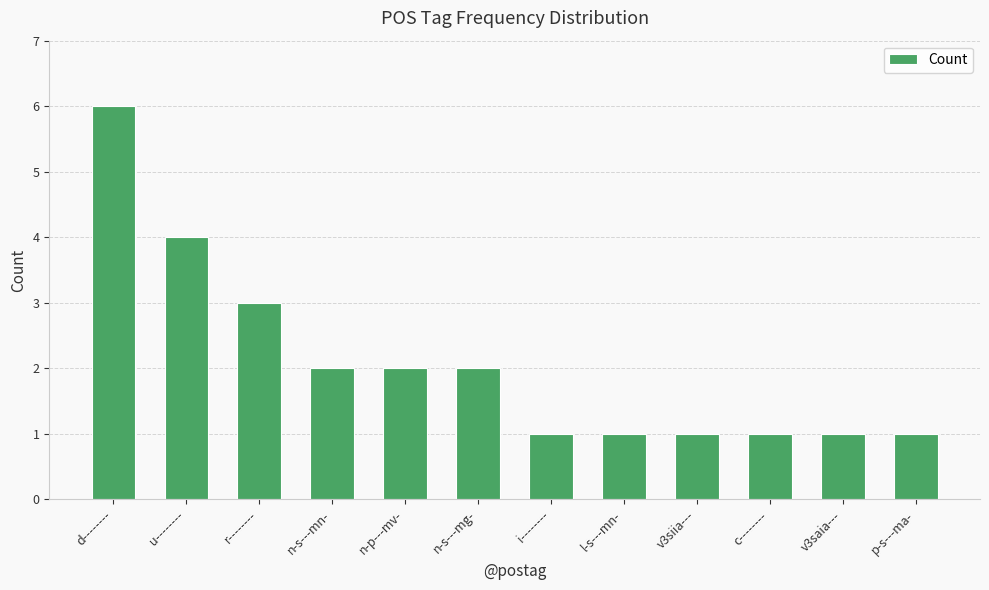

What is the ratio of the value at v3saia--- to the value at i--------?

1.0